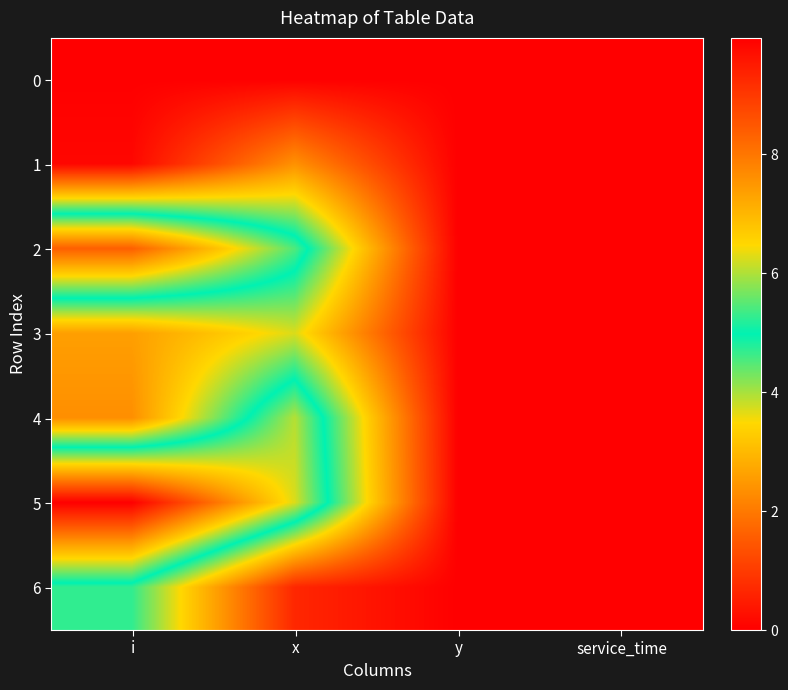

Which has a higher value, service_time or y?

service_time